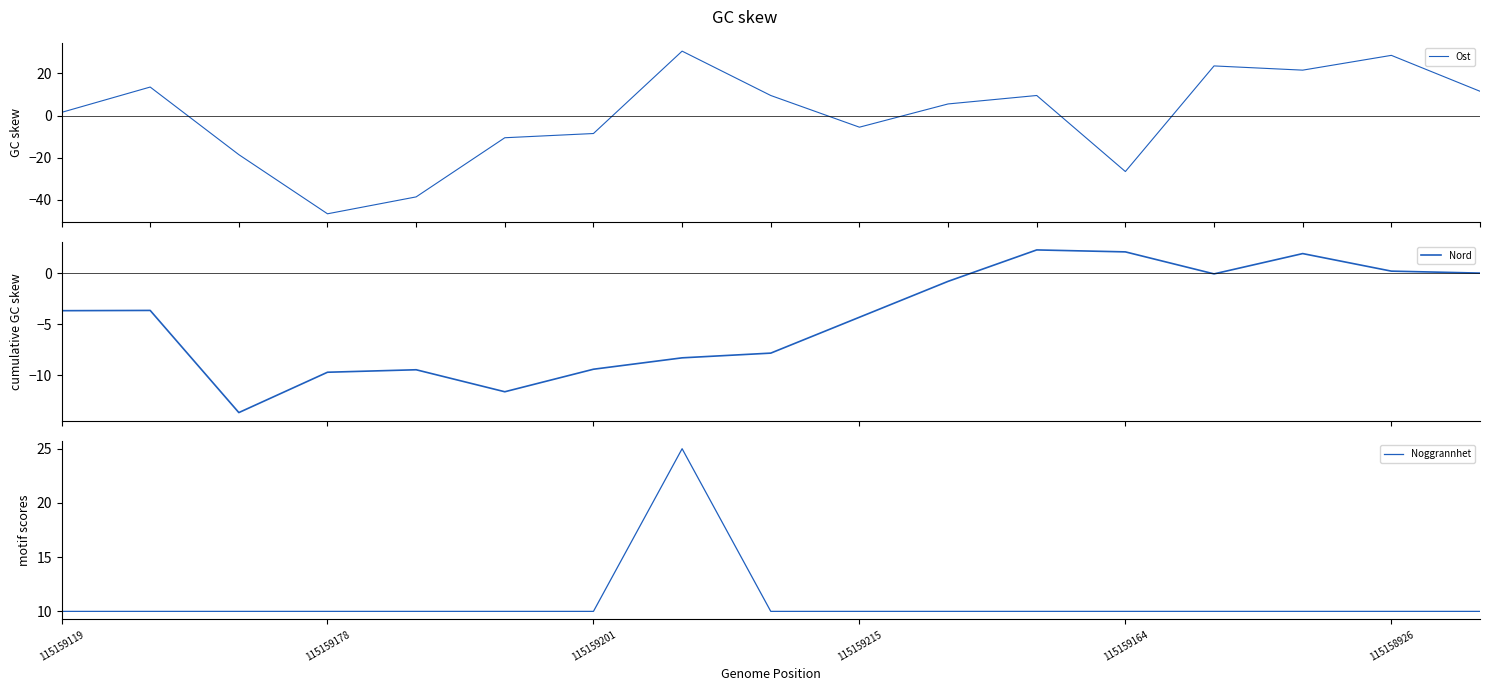

Count the number of data series in this chart.

3